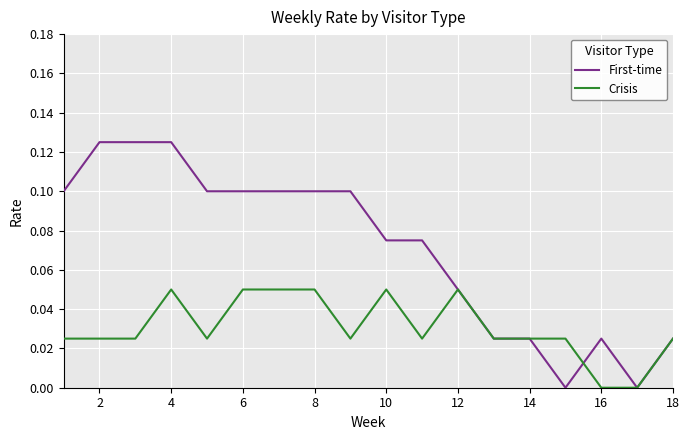

Which series has the largest total across all categories?

First-time